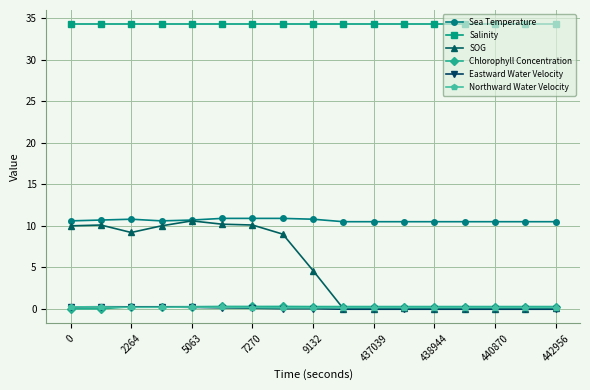

How many times do Eastward Water Velocity and Northward Water Velocity cross each other?

2